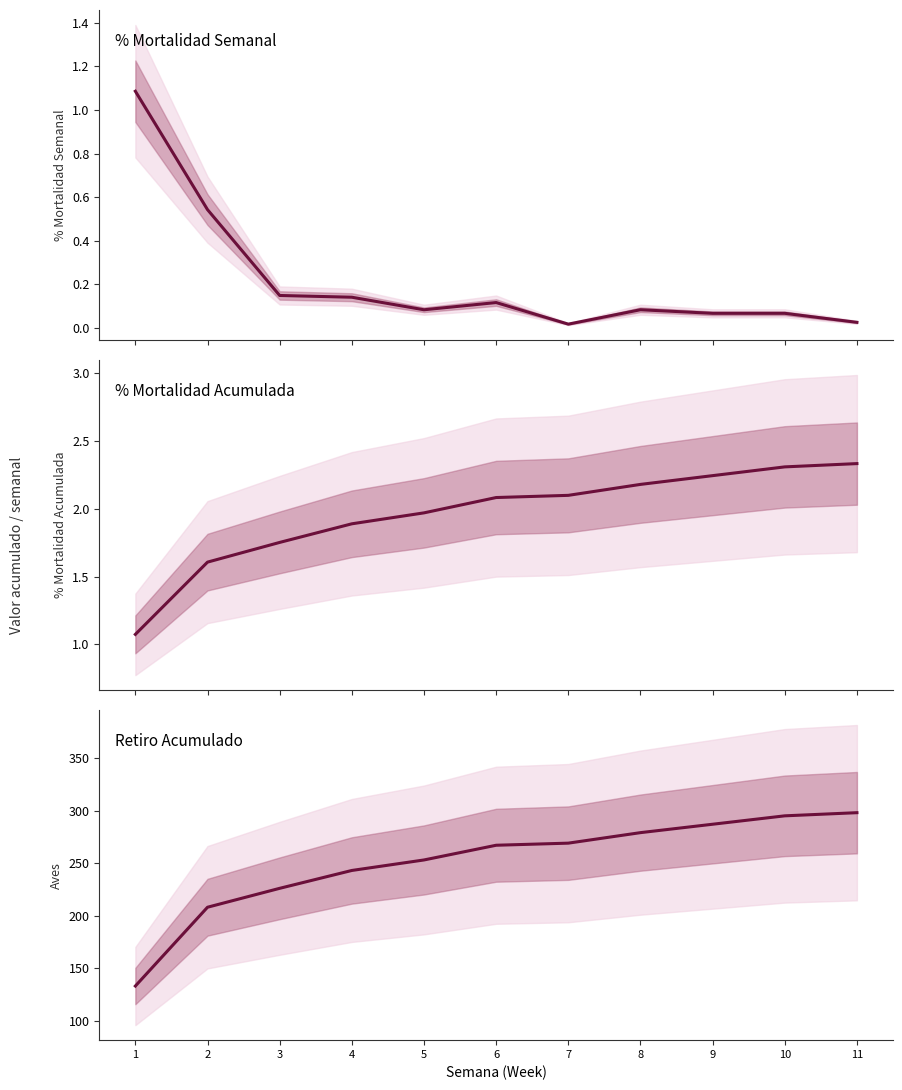

True or false: Retiro Acumulado and % Mortalidad Semanal cross at least once.

False